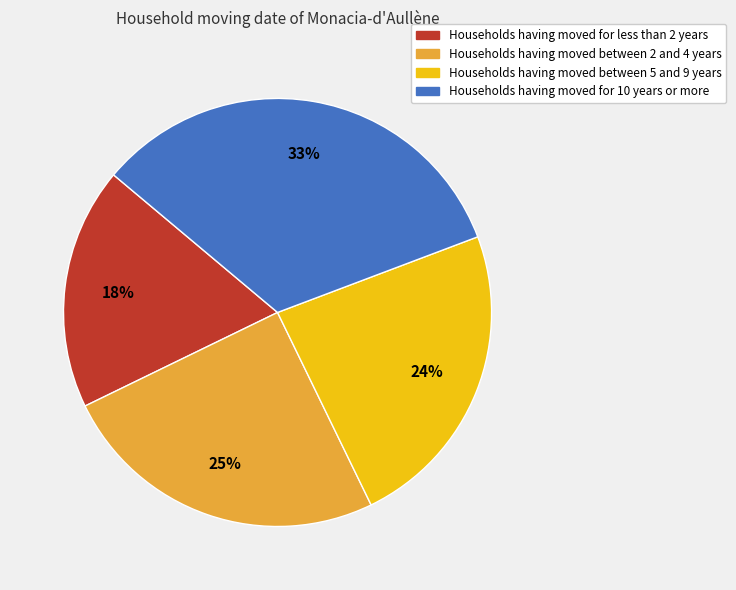

To the nearest percent, what is the difference between the largest and smallest slice percentages?

15%